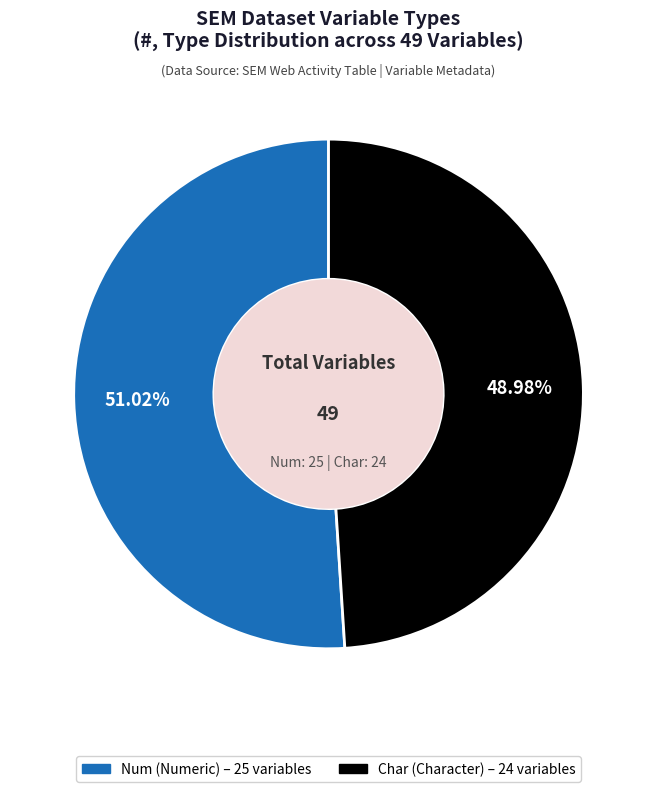

Does any single category account for the majority?

Yes